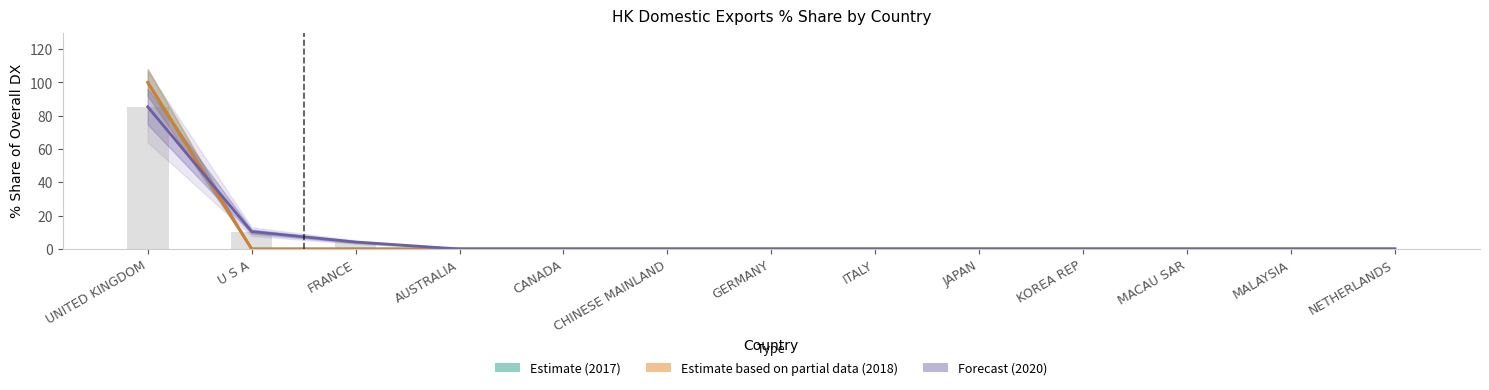

At which label does Estimate (2017) reach its peak?

UNITED KINGDOM